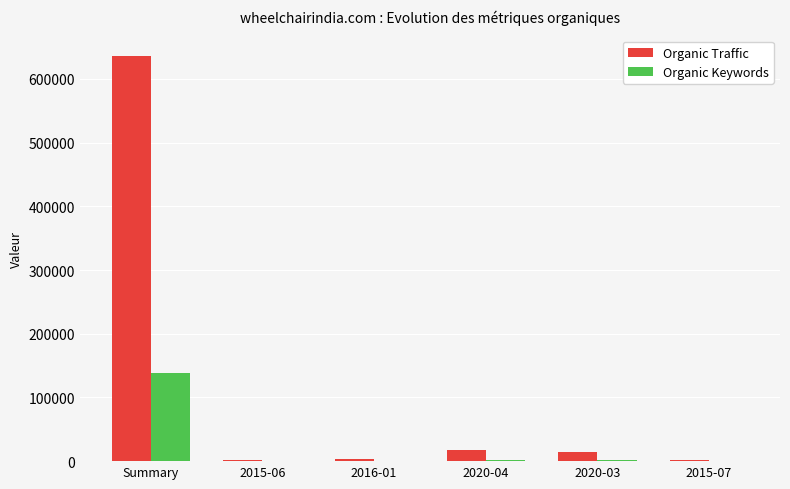

What are all the series names shown in the legend?

Organic Traffic, Organic Keywords